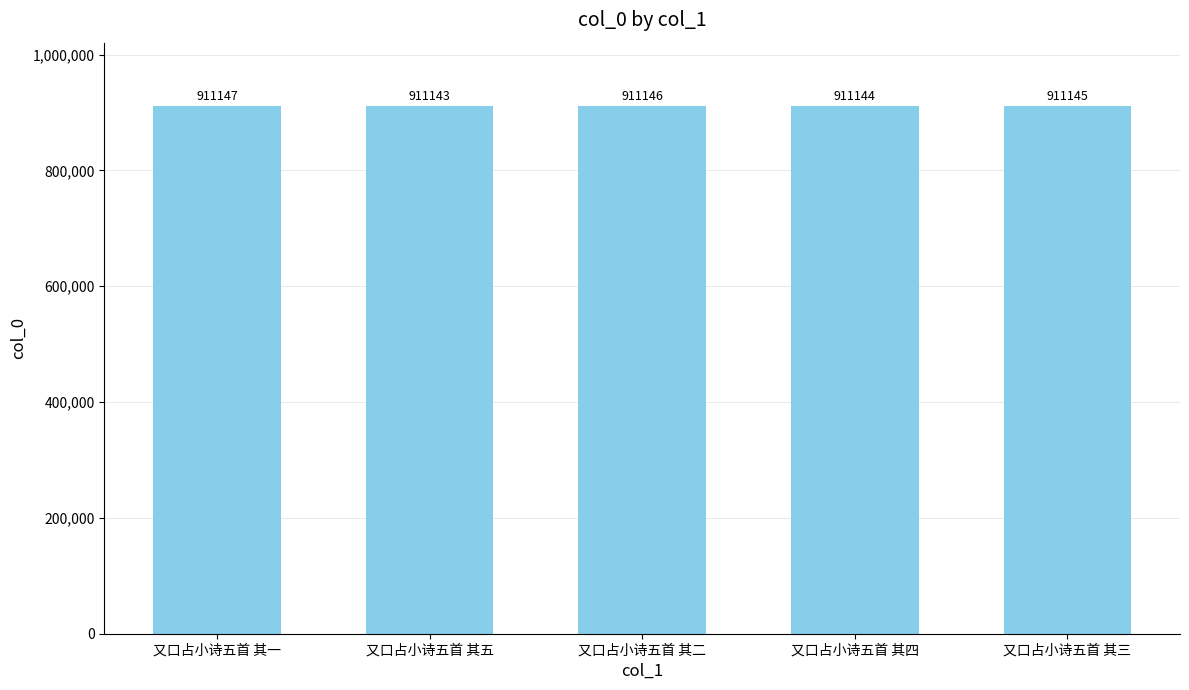

What is the value of the 3rd bar from the left?

911146